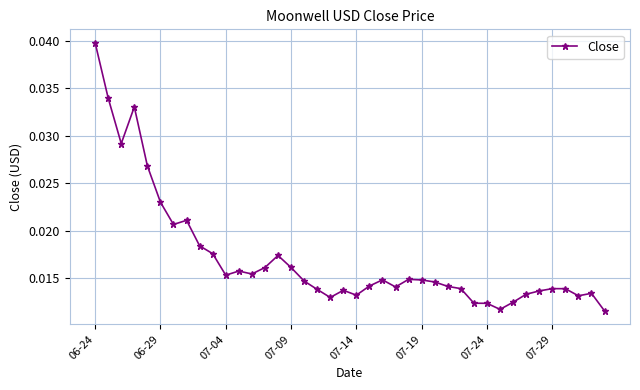

True or false: there are more than 1 points higher than both neighbors.

True